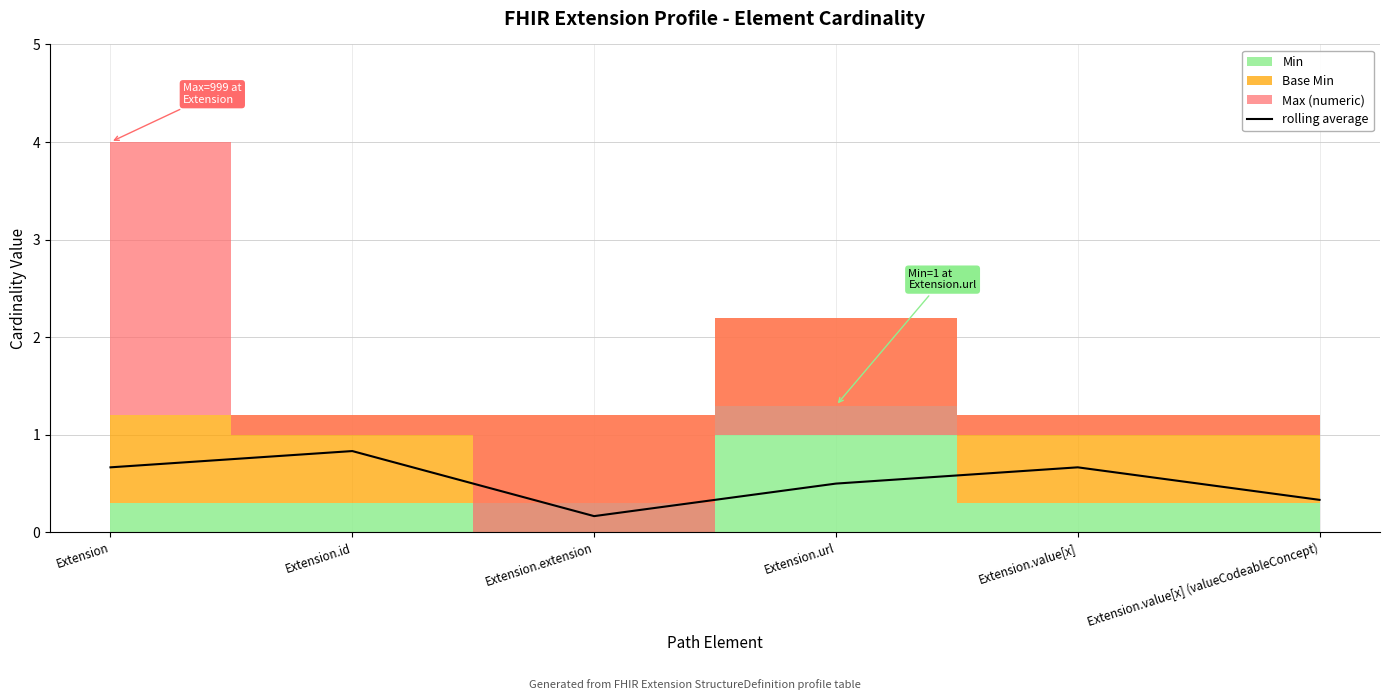

What is the label of the 2nd point from the right?

Extension.value[x]